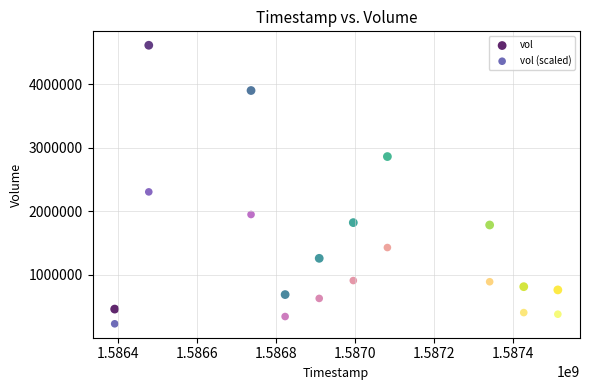

Across all data points, what is the range of X values (max minus min)?

1123200